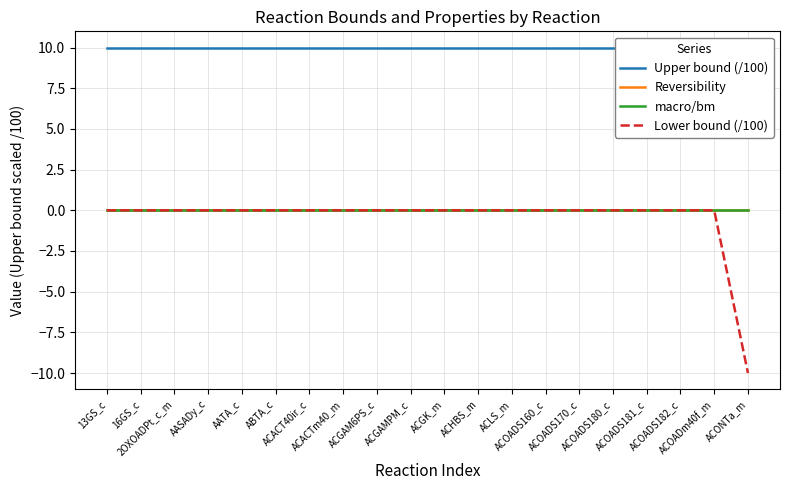

What are all the series names shown in the legend?

Upper bound (/100), Reversibility, macro/bm, Lower bound (/100)